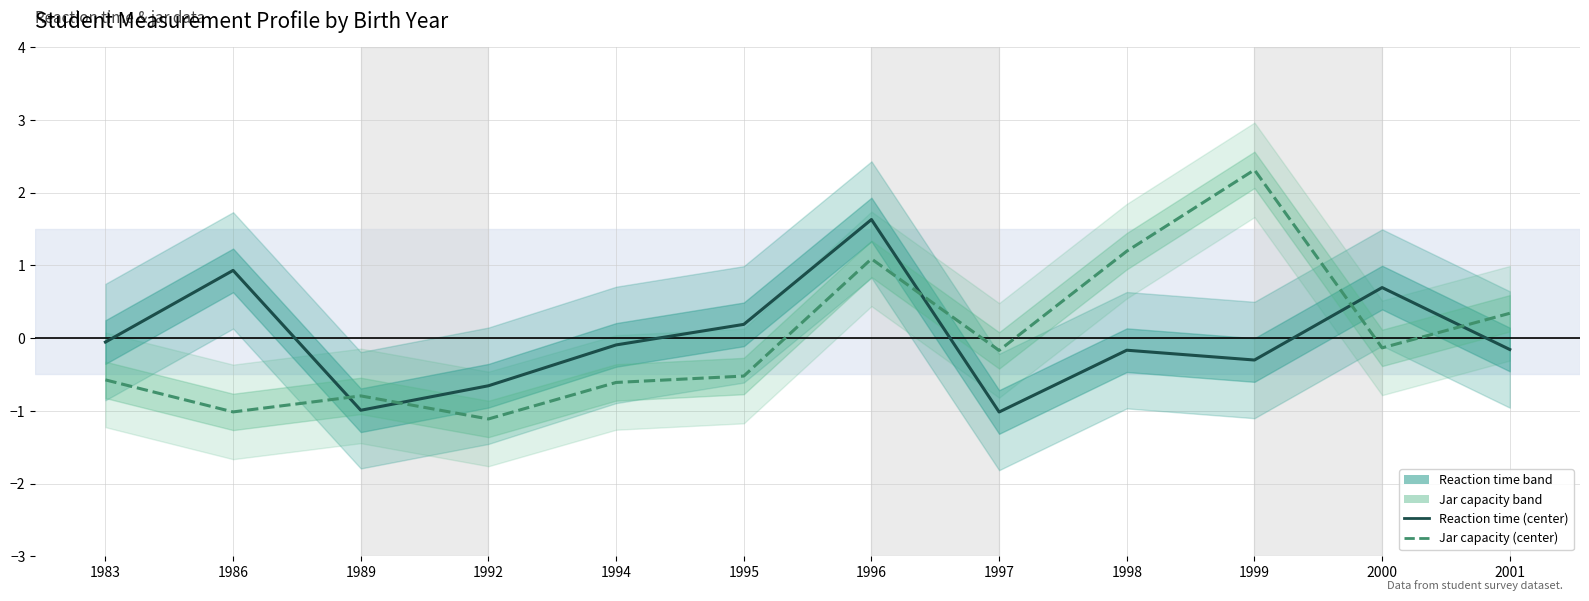

Between 1986 and 2000, which is larger?

1986